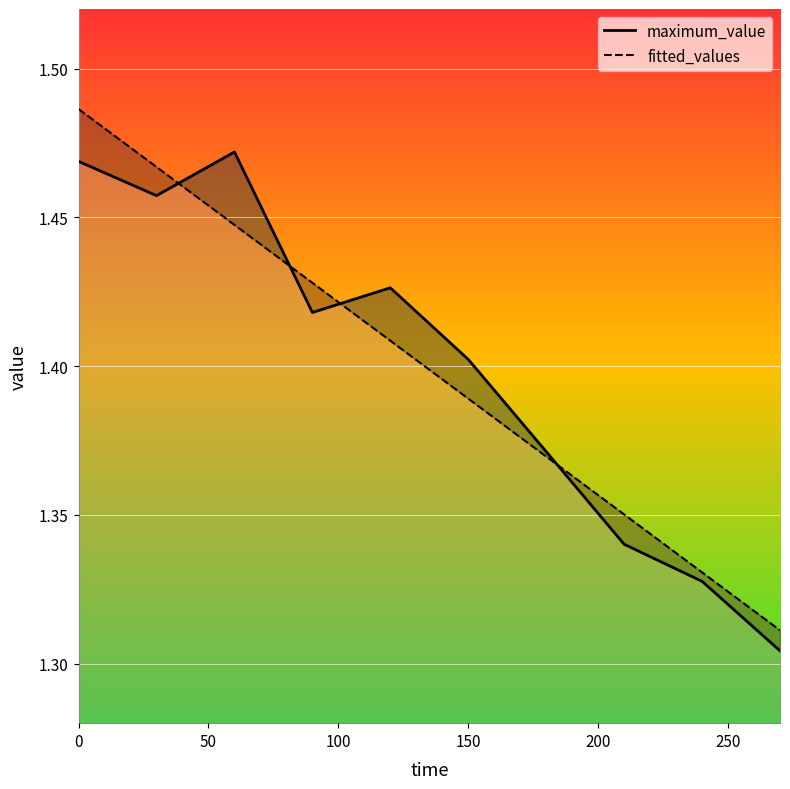

Is it true that maximum_value equals 2.6 at 50?

False